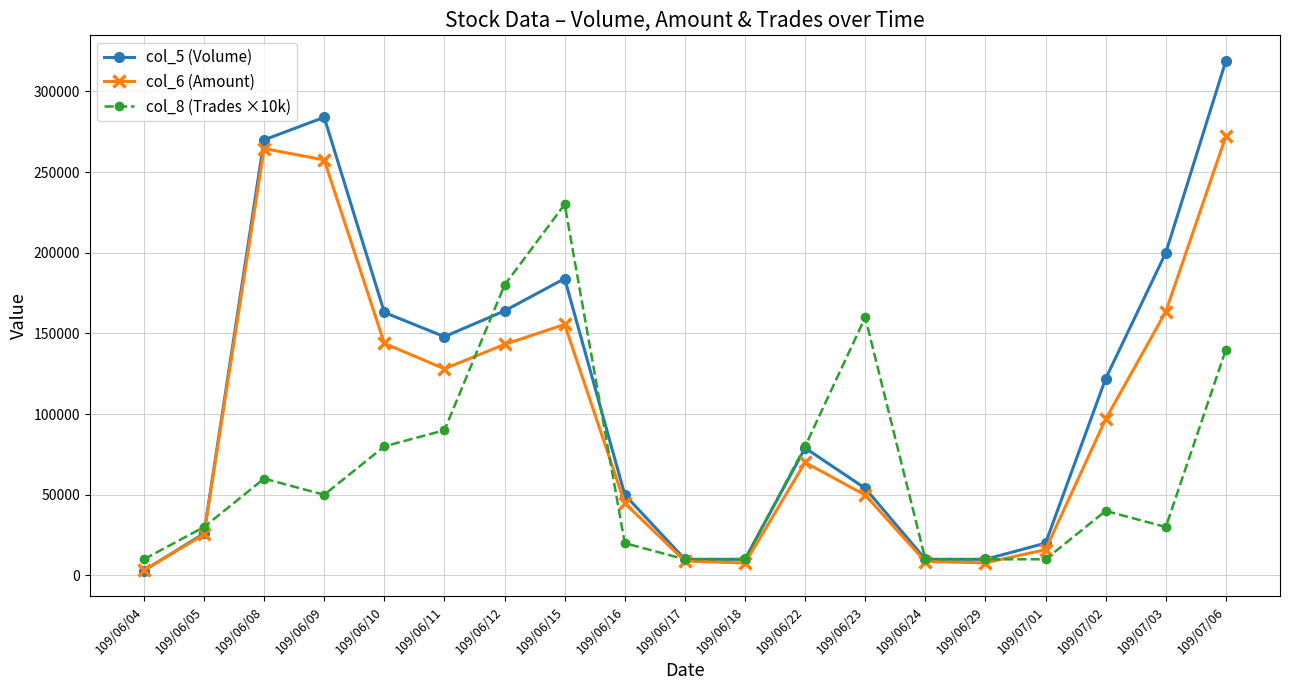

What is the maximum value shown in the chart?

319000